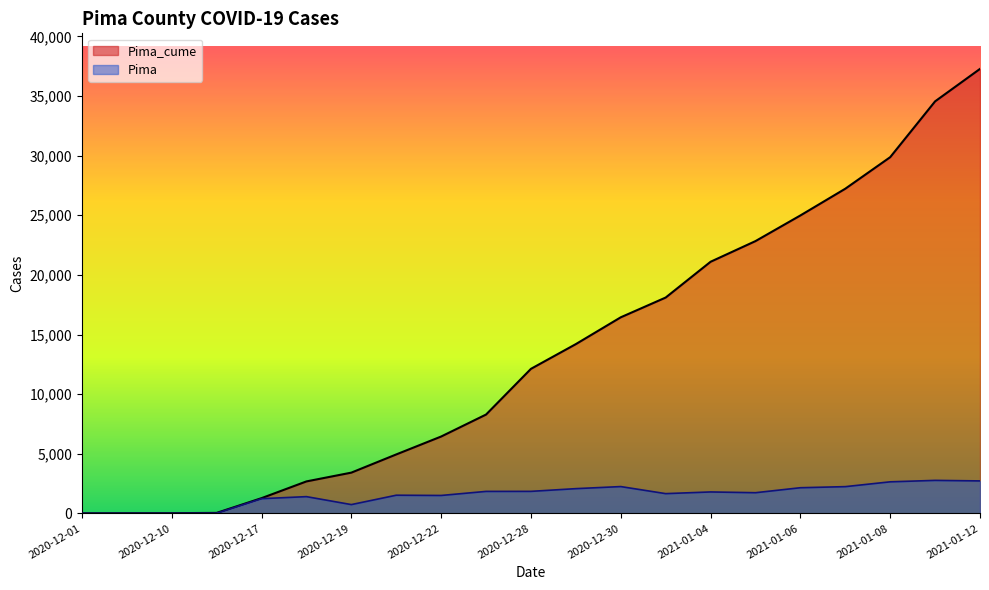

True or false: Pima_cume and Pima cross at least once.

False